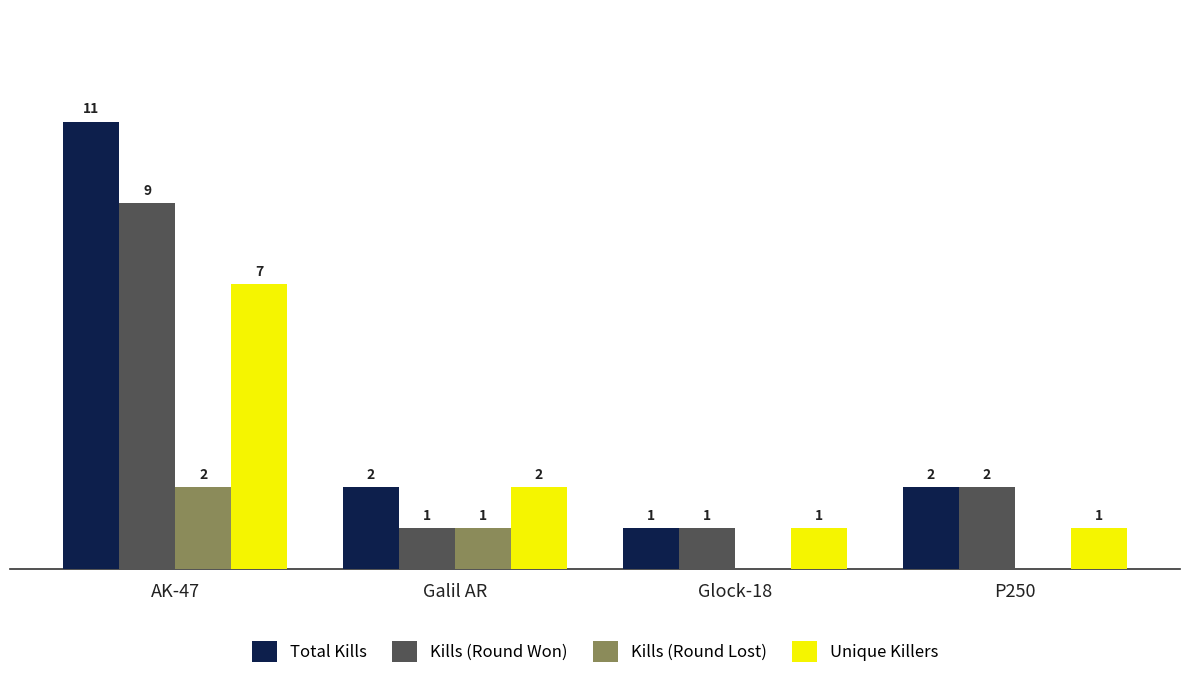

At which category is the sum across all series the highest?

AK-47